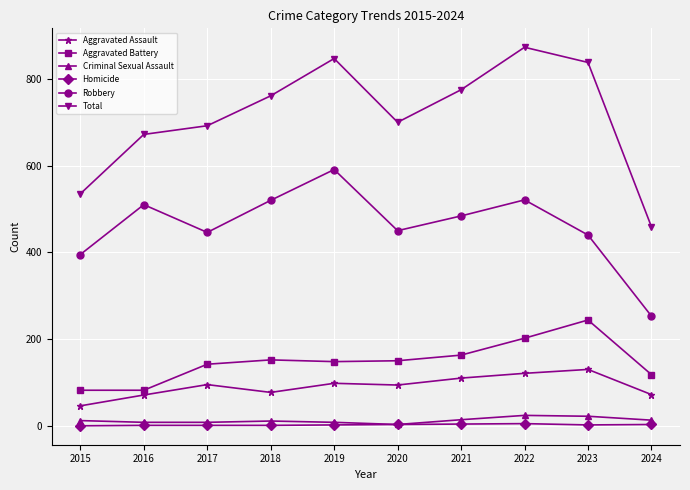

Between 2019 and 2020, which series saw the biggest shift?

Total